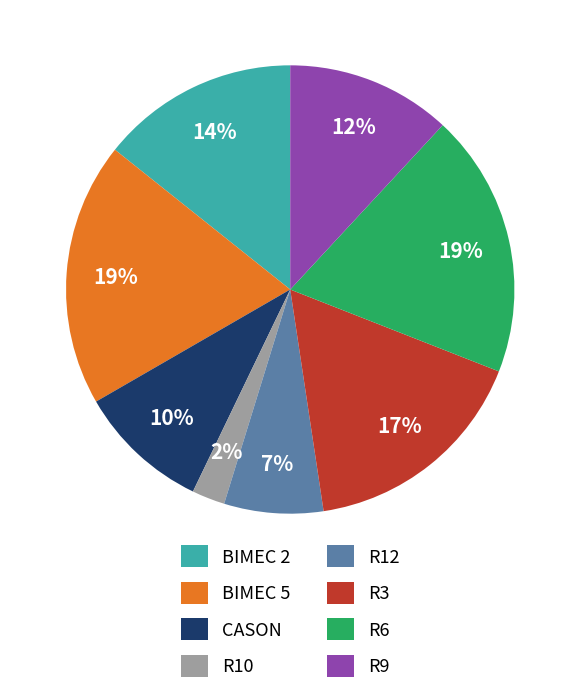

Does any single category account for the majority?

No